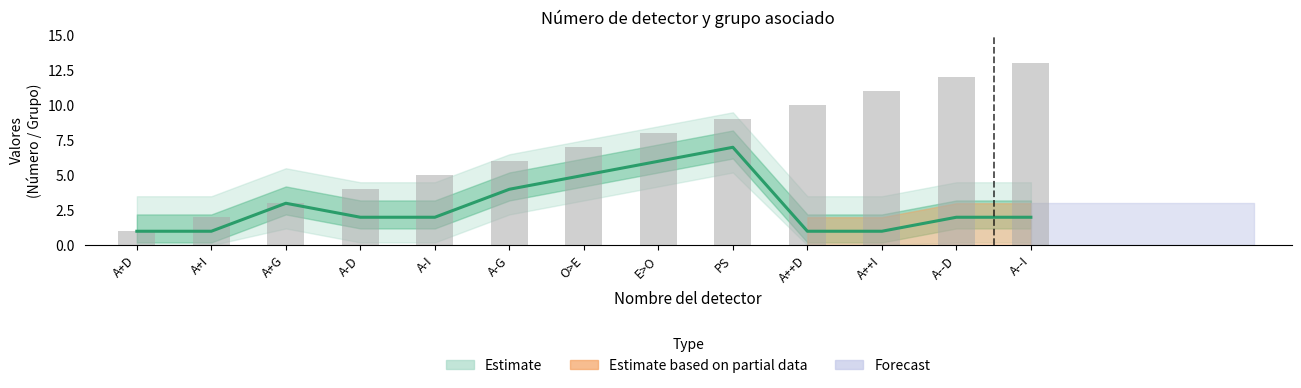

What is the maximum value for Número del grupo asociado?

7